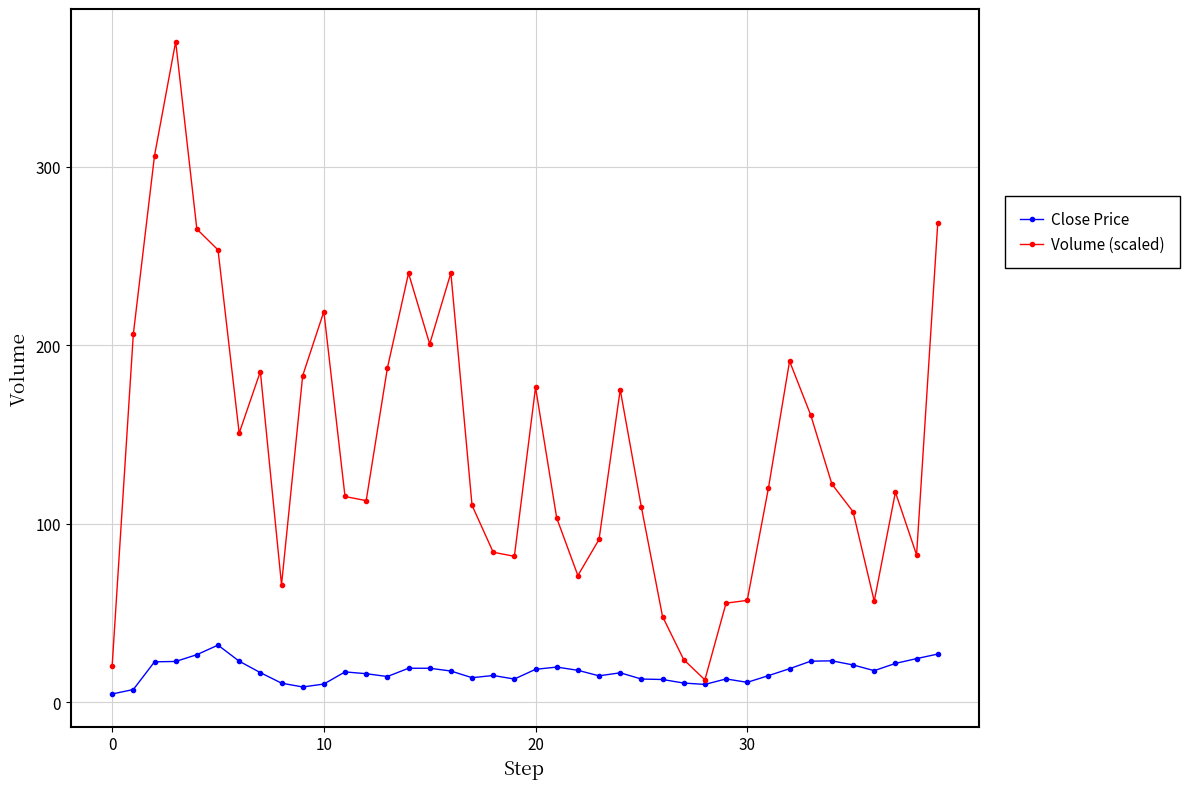

List the series in order of their peak value, highest first.

Volume (scaled), Close Price